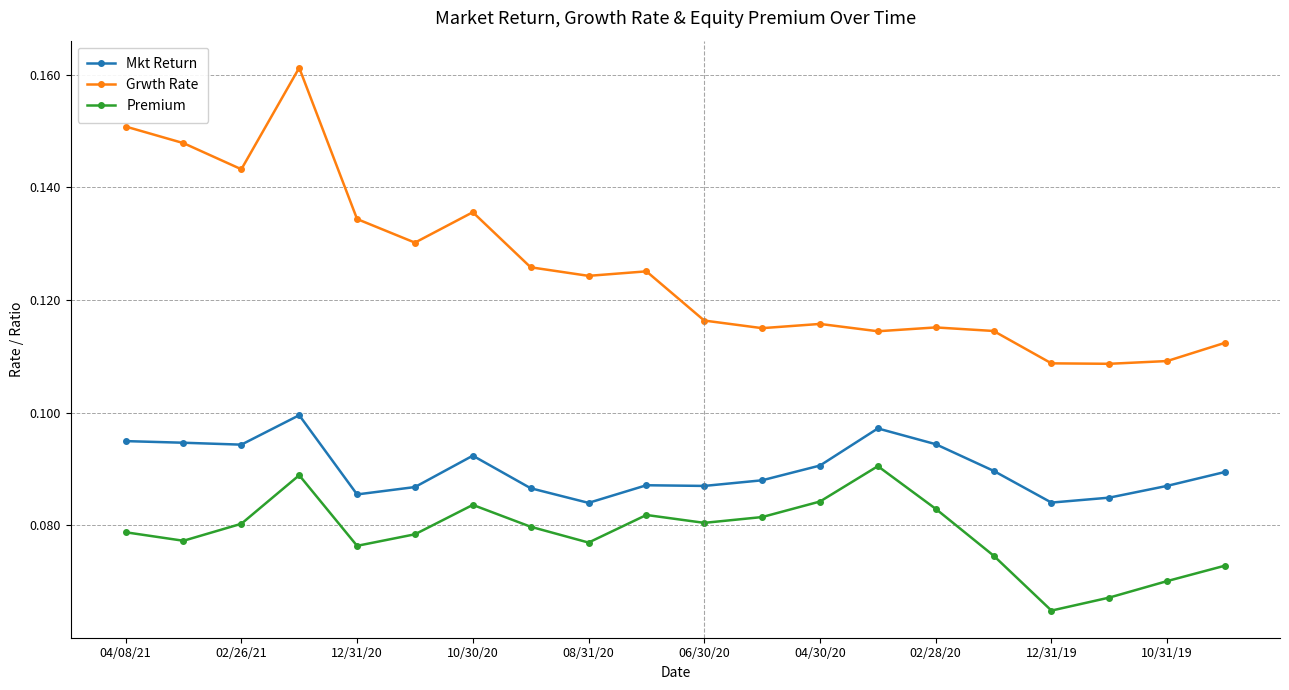

List the series in order of their overall mean, lowest first.

Premium, Mkt Return, Grwth Rate